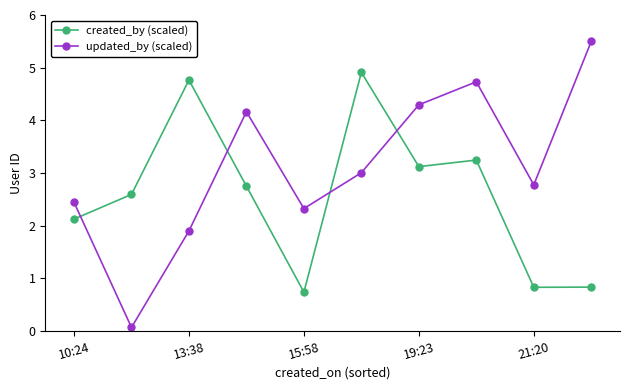

True or false: created_by (scaled) has more than 2 interior local peaks.

True